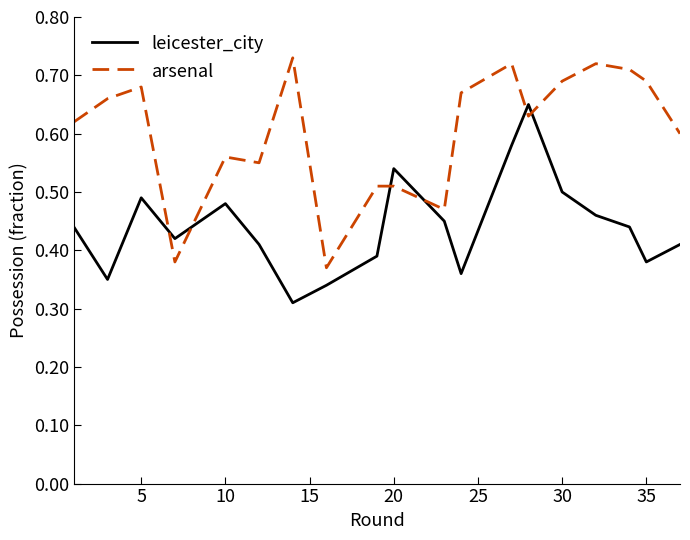

What is the sum of all leicester_city values?

8.4